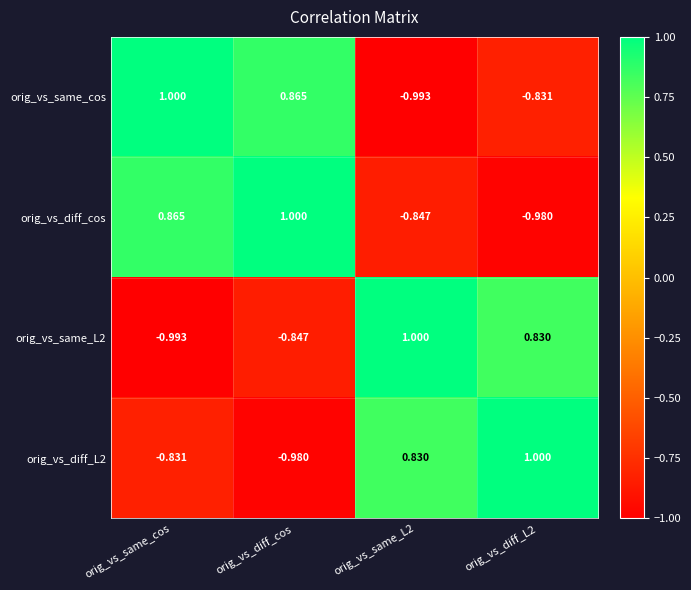

At which category is the sum across all series the highest?

orig_vs_same_cos